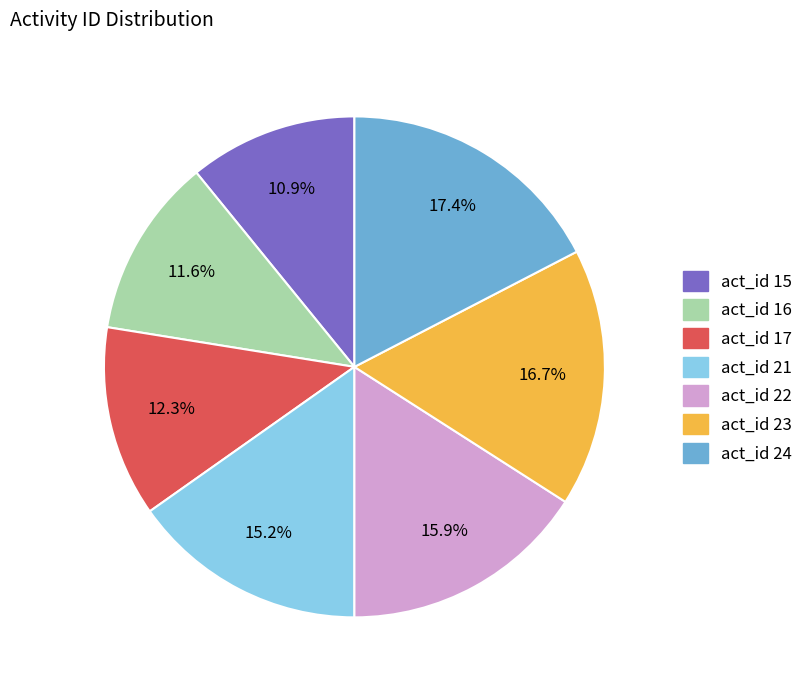

Is there any slice that represents more than half of the pie?

No